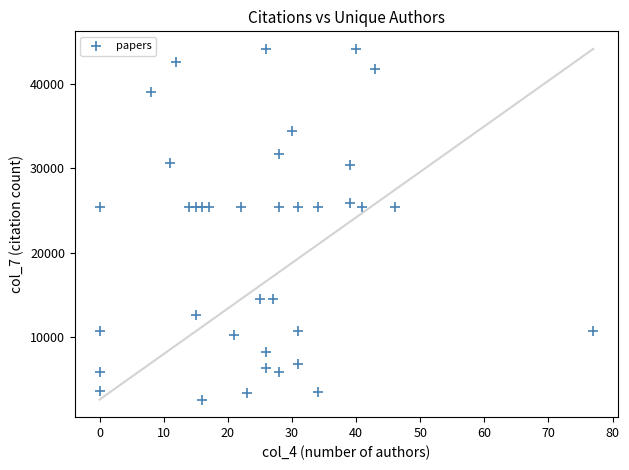

What is the range of X values (max minus min)?

77